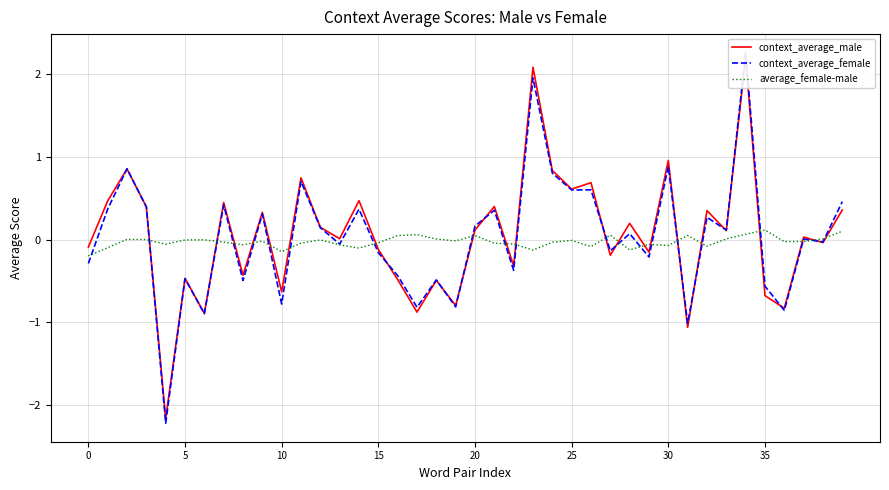

What is the maximum value for average_female-male?

0.1